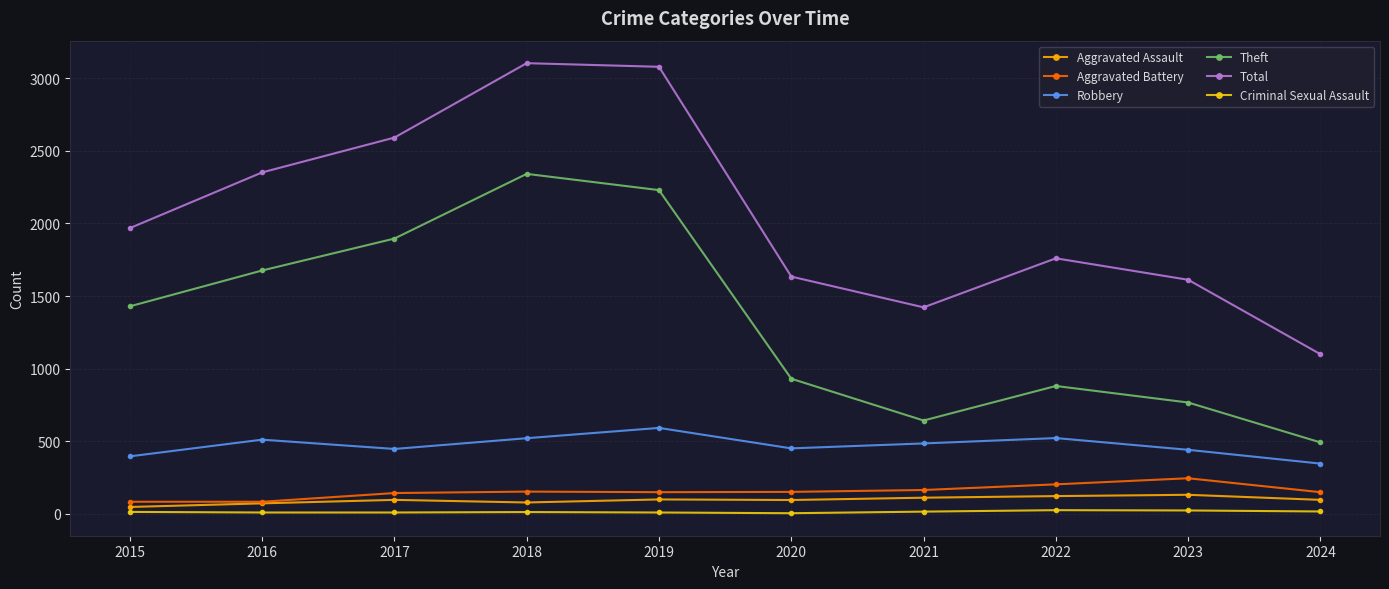

What is the total value across all series at 2020?

3261